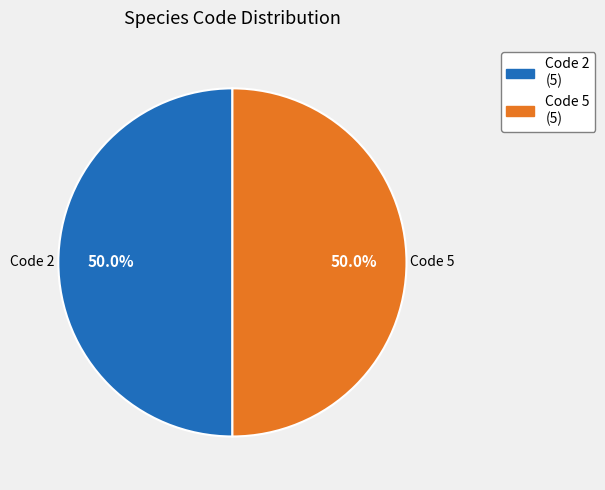

Is the sum of Code 2 (5) and Code 5 (5) greater than half?

Yes